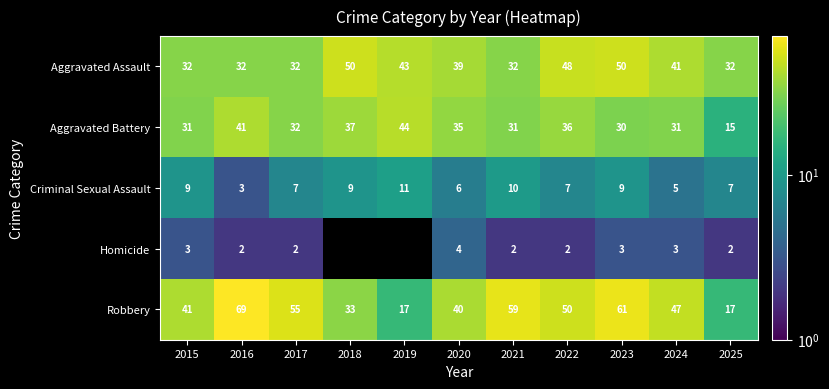

The value of Homicide at 2021 is 3.0. True or false?

False